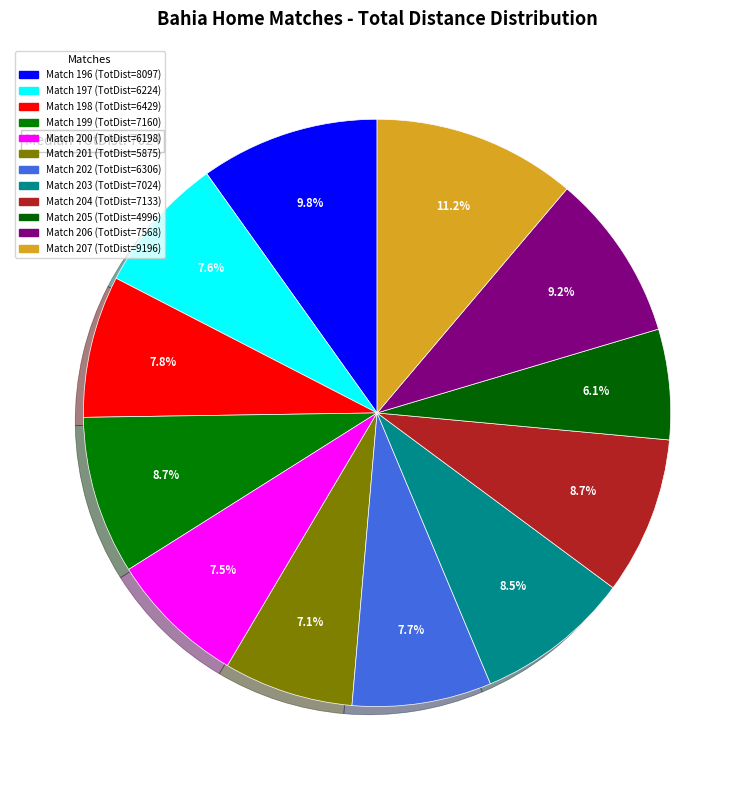

How many slices are in this pie chart?

12